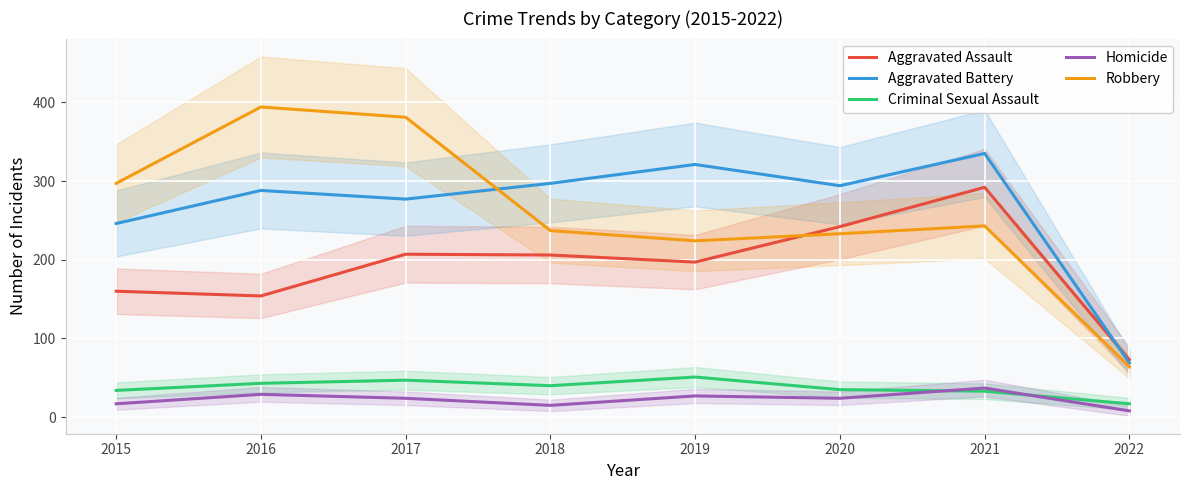

At 2016, list the series in order from smallest to largest.

Homicide, Criminal Sexual Assault, Aggravated Assault, Aggravated Battery, Robbery